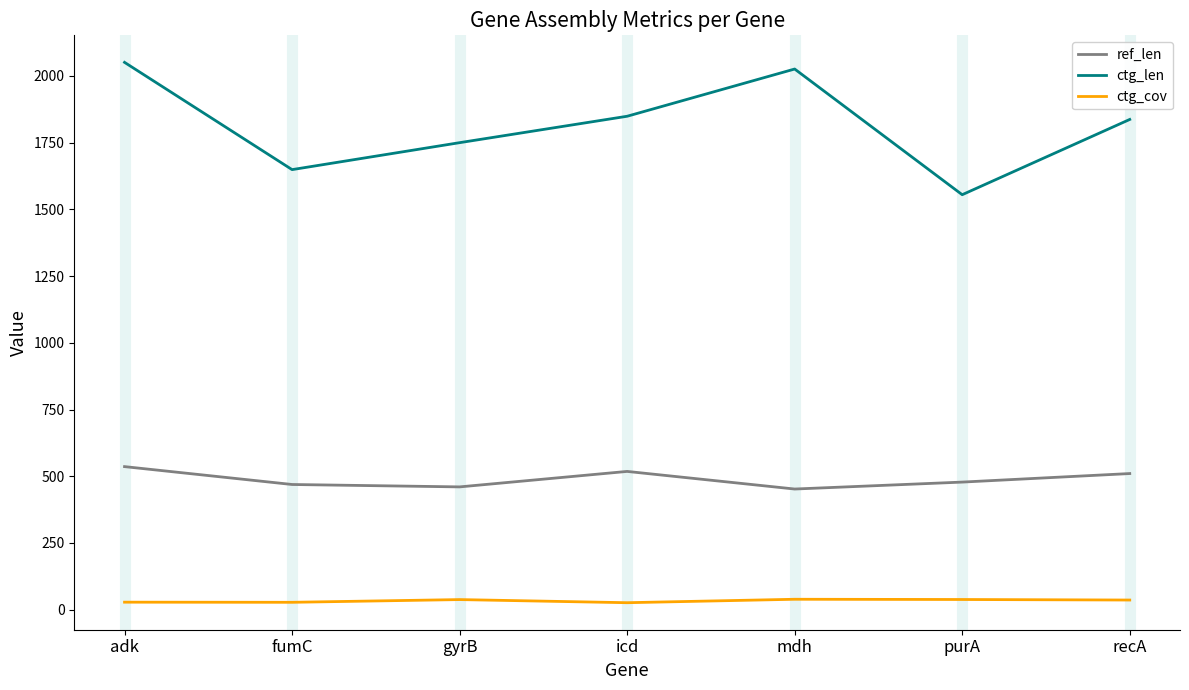

At which category is the sum across all series the highest?

adk